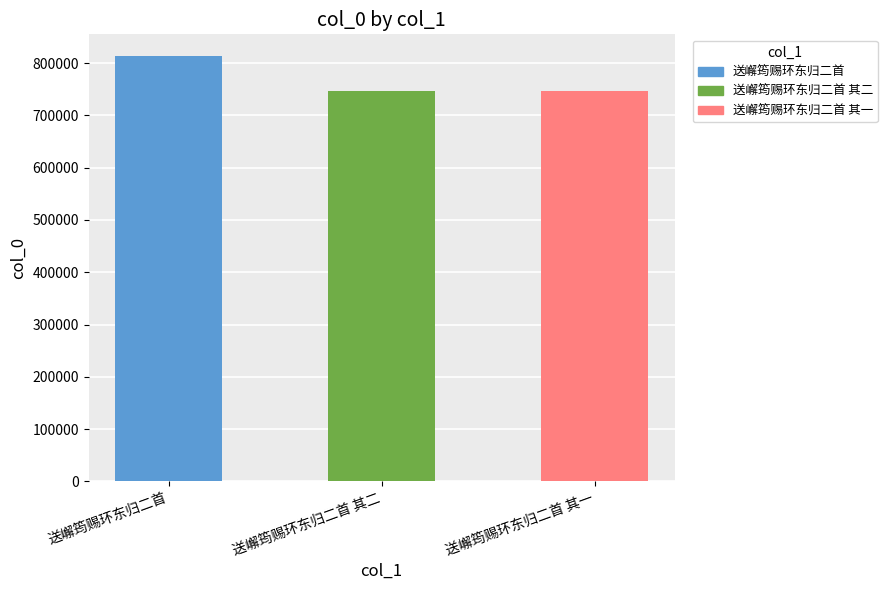

What is the change in value from 送嶰筠赐环东归二首 to 送嶰筠赐环东归二首 其二?

-68491